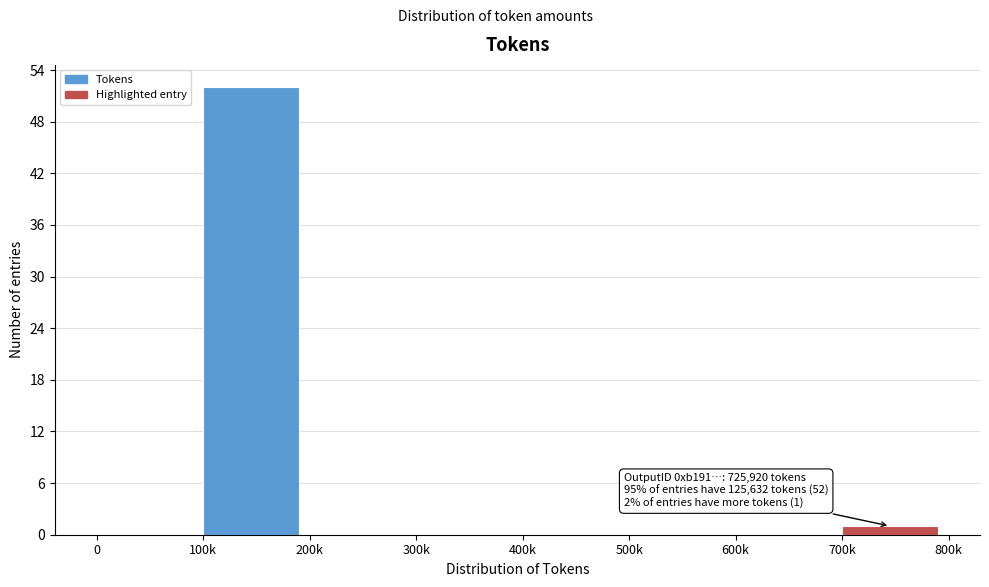

Reading left to right, what are all the values shown in this chart?

0=0	100k=52	200k=0	300k=0	400k=0	500k=0	600k=0	700k=1